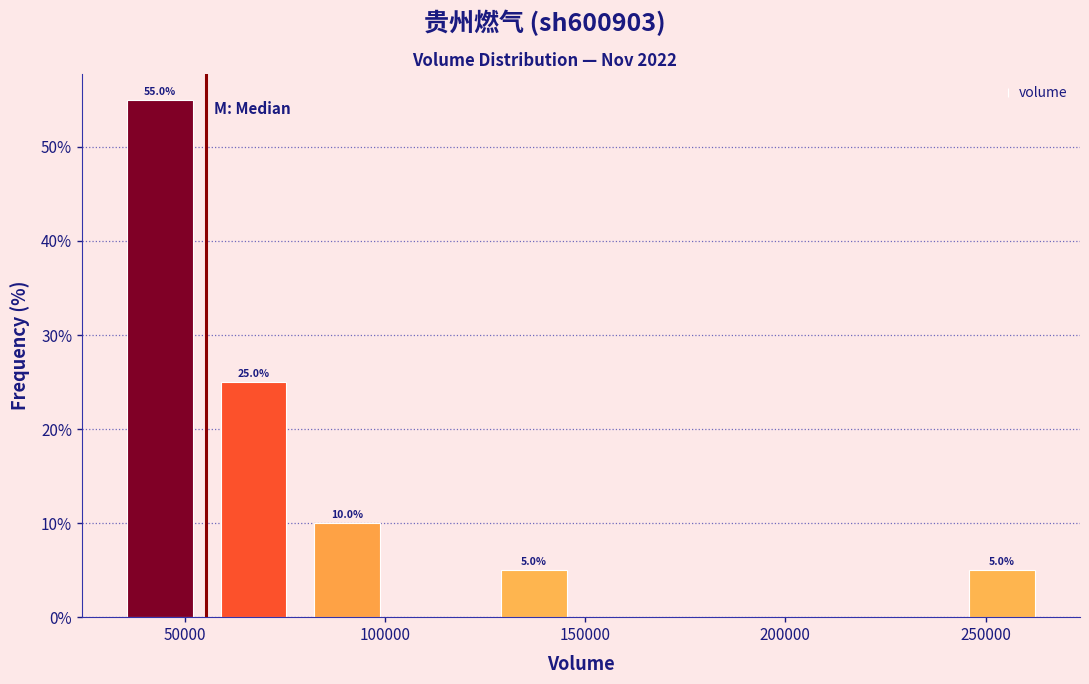

Over which range of the x-axis is the bar tallest?

30000 to 55000